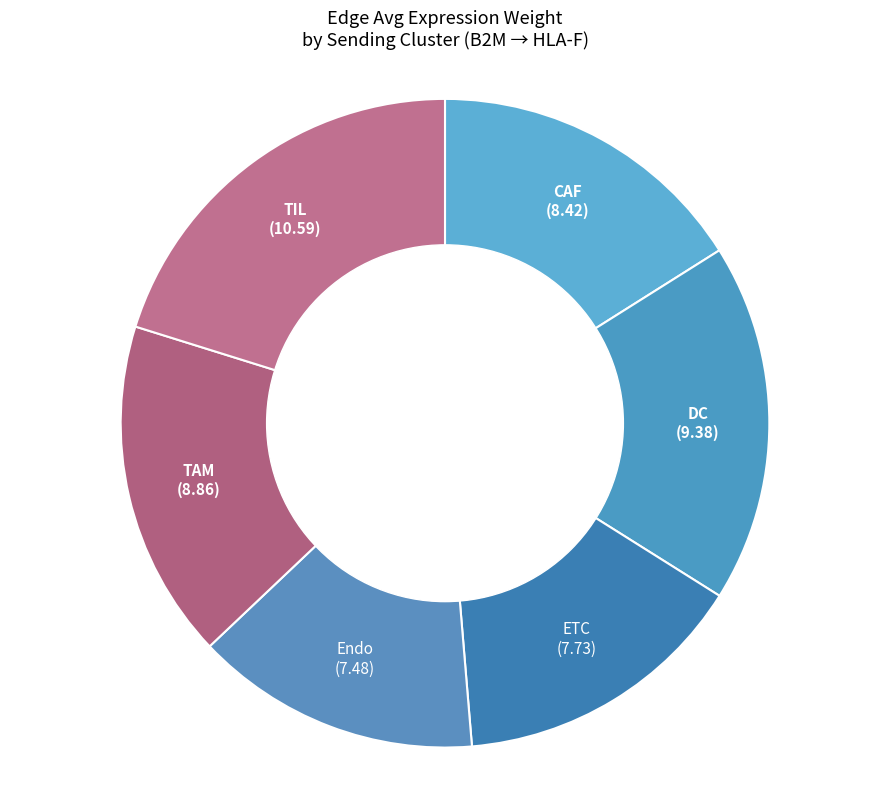

The Endo slice represents 25% of the pie. True or false?

False